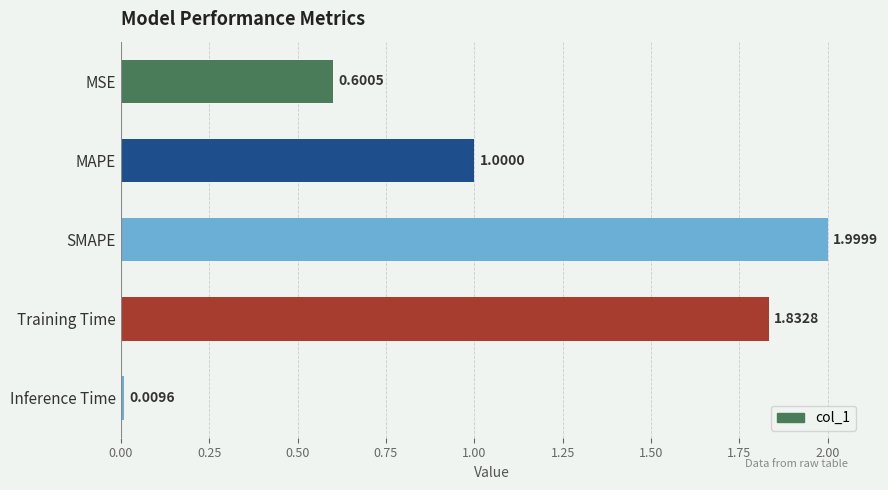

Rank the categories by value from lowest to highest.

Inference Time, MSE, MAPE, Training Time, SMAPE